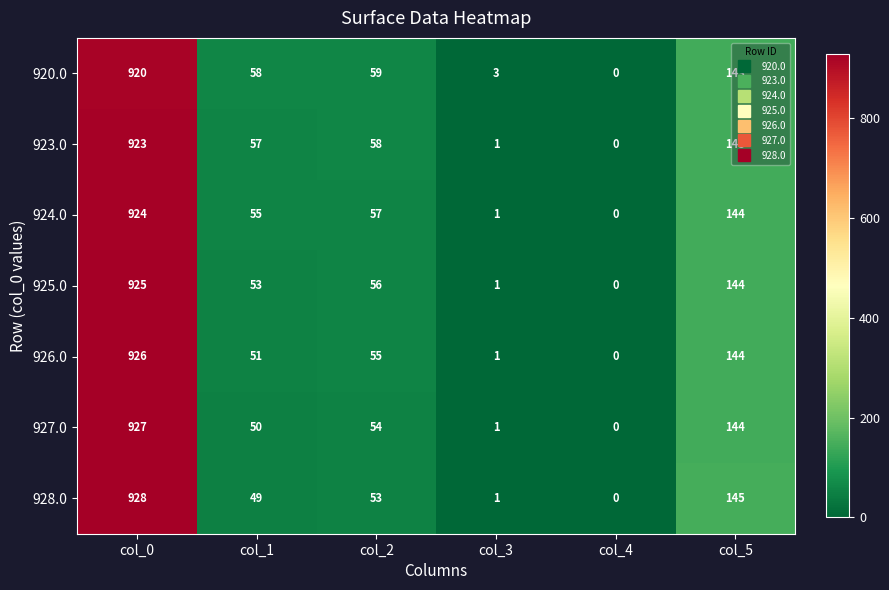

How many series are shown in this chart?

7